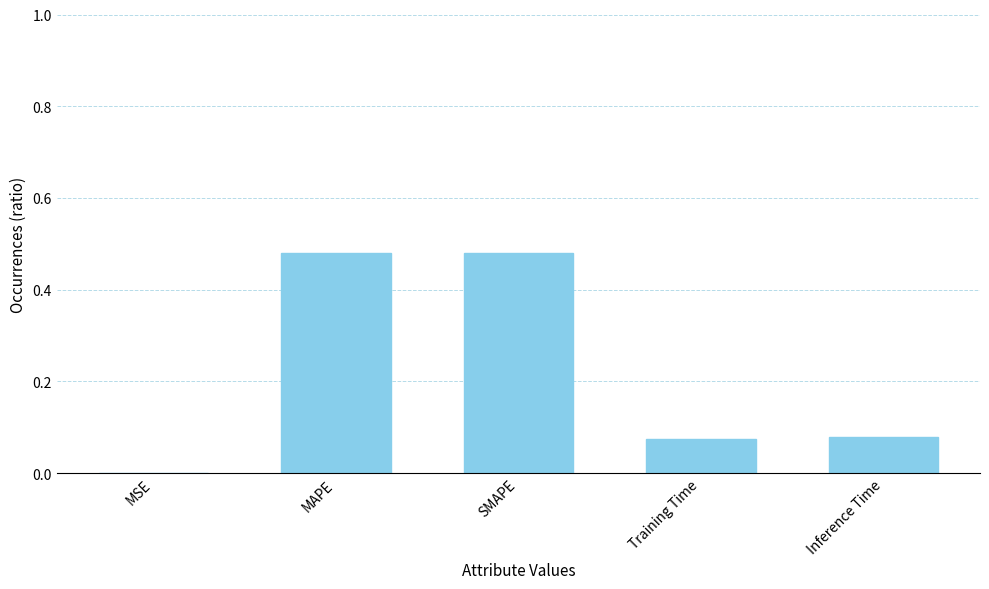

What is the average value?

0.2